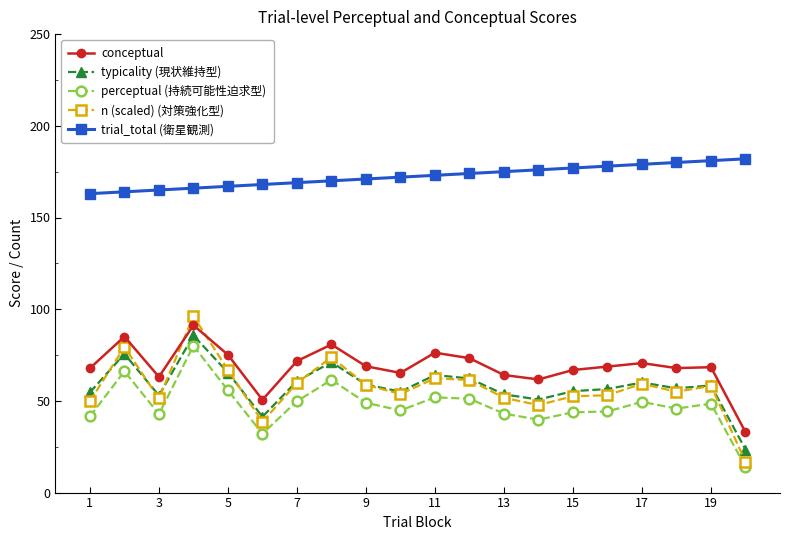

What are all the series names shown in the legend?

conceptual, typicality (現状維持型), perceptual (持続可能性迫求型), n (scaled) (対策強化型), trial_total (衛星観測)